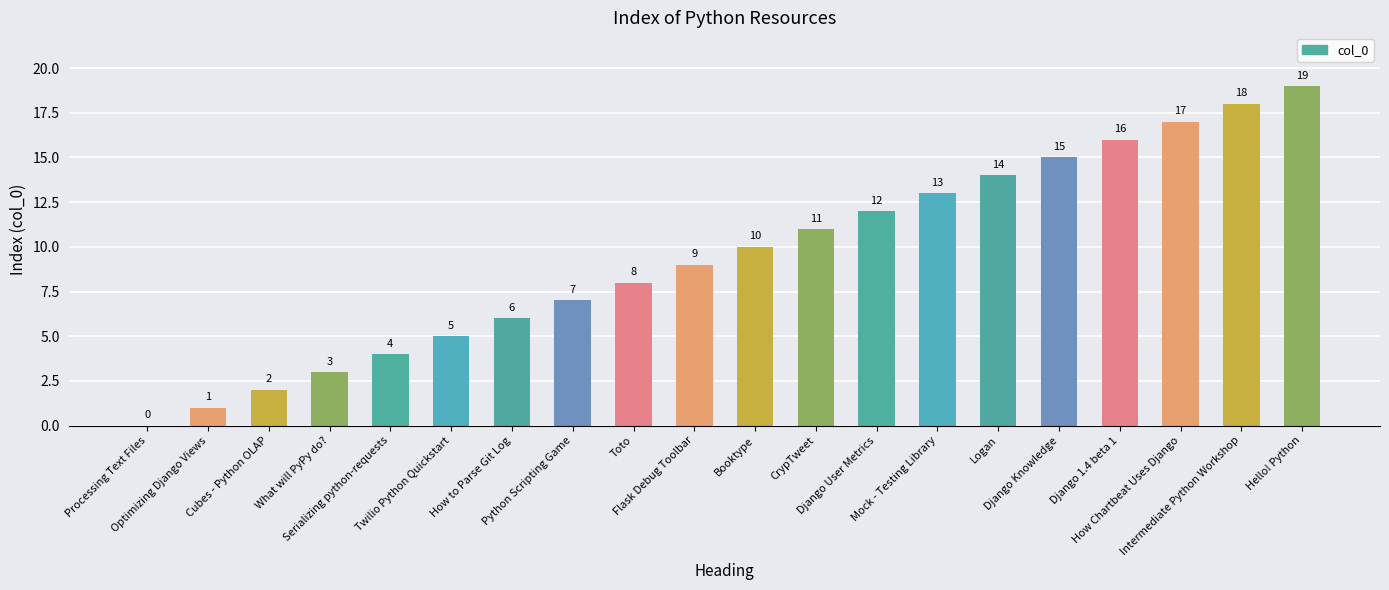

What is the greatest value displayed?

19